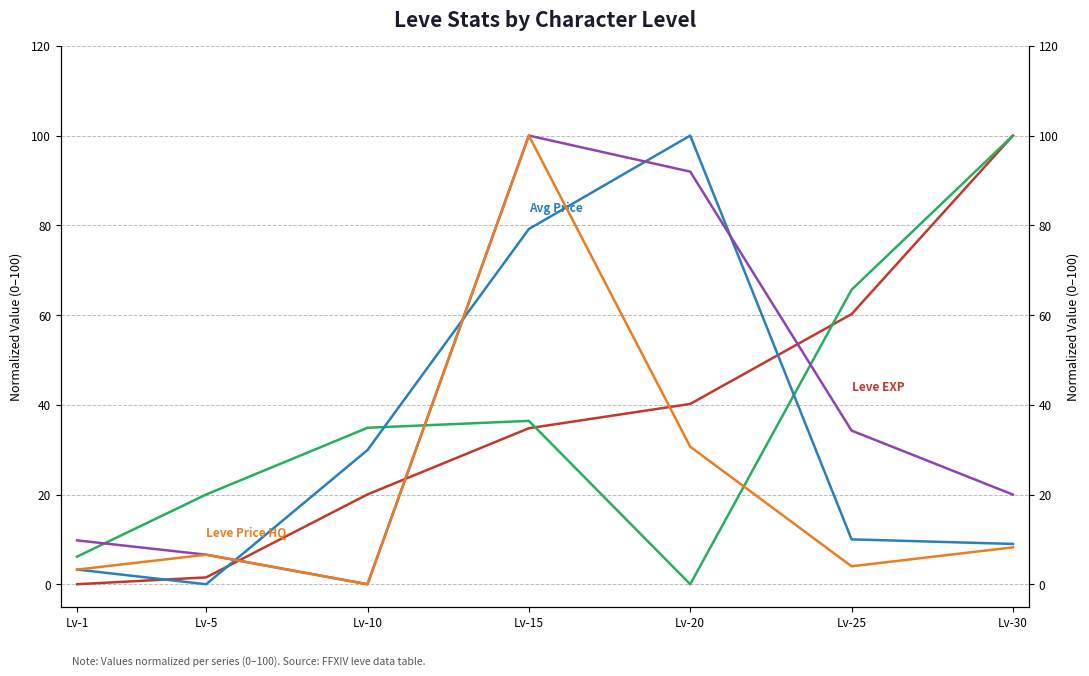

Reading left to right, transcribe all the data shown in this chart.

Leve EXP: 0.0	1.5	20.0	34.8	40.2	60.2	100.0
Leve Gil: 6.2	20.0	34.9	36.4	0.0	65.6	100.0
currentAveragePrice: 3.3	0.0	29.9	79.2	100.0	10.0	9.0
currentAveragePriceHQ: 9.8	6.6	0.0	100.0	92.0	34.2	20.0
LevePriceHQ: 3.3	6.6	0.0	100.0	30.7	4.0	8.2